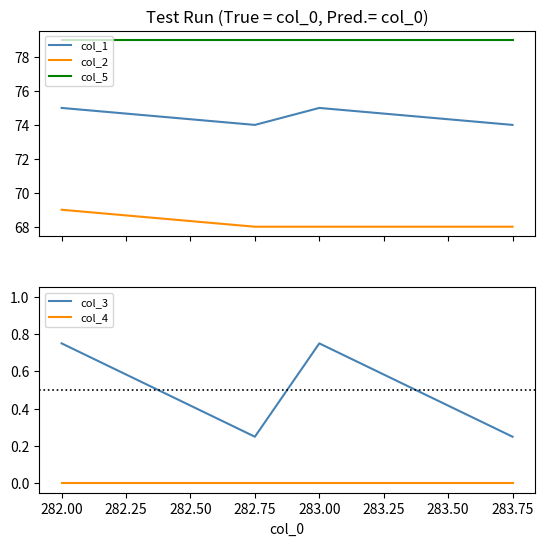

How many lines are shown in the chart?

5